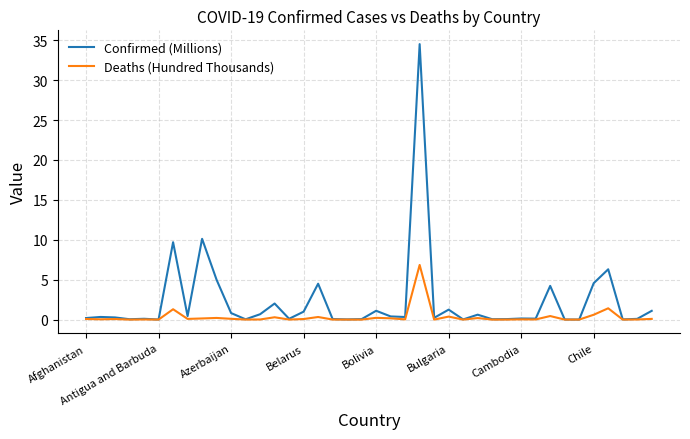

Which series has the largest total across all categories?

Confirmed (Millions)